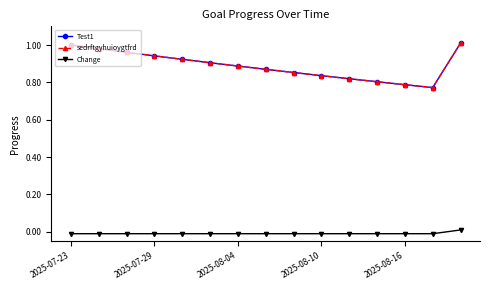

What is the highest value of the sedrftgyhuioygtfrd series?

1.0